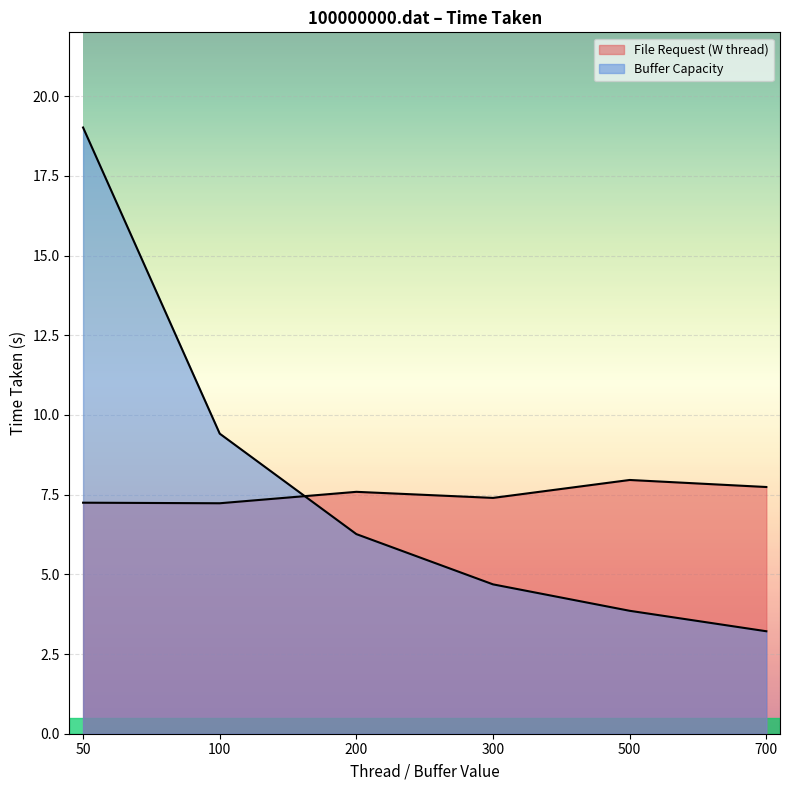

Which has a higher value, 700 or 200?

700